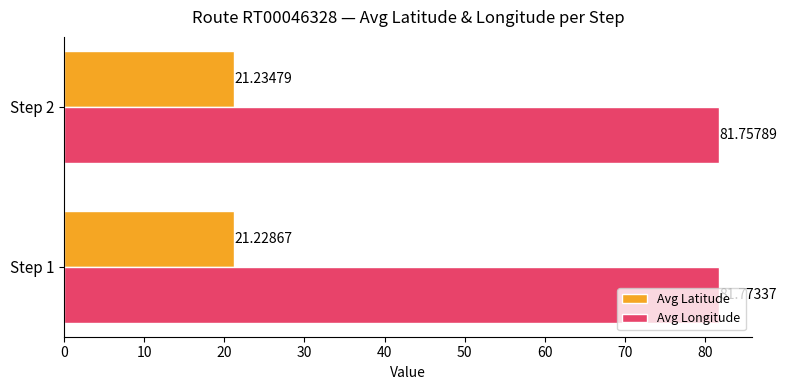

Which series changed the most between Step 1 and Step 2?

Avg Longitude